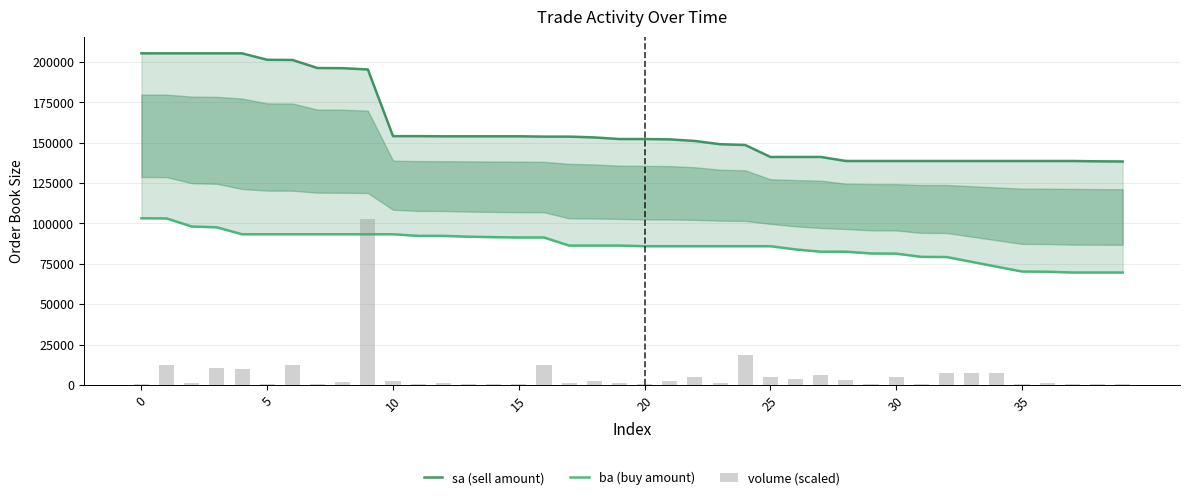

What are all the series names shown in the legend?

sa (sell amount), ba (buy amount), volume (scaled)